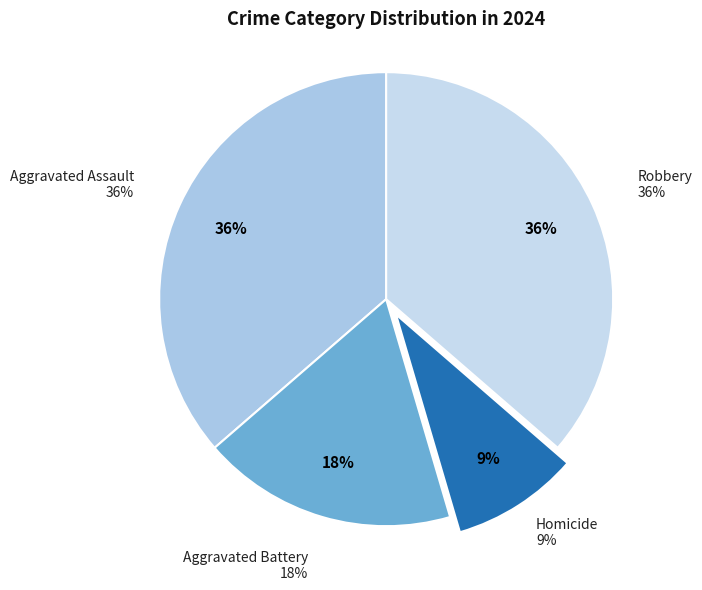

Which has a higher value, Aggravated Battery or Robbery?

Robbery